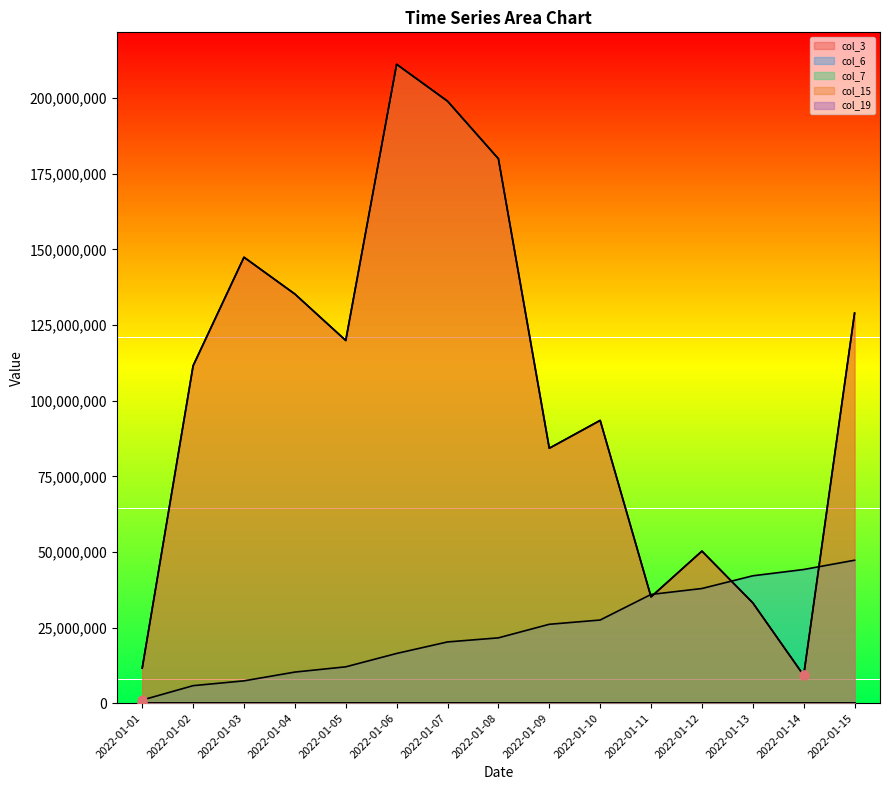

What are all the series names shown in the legend?

col_3, col_6, col_7, col_15, col_19